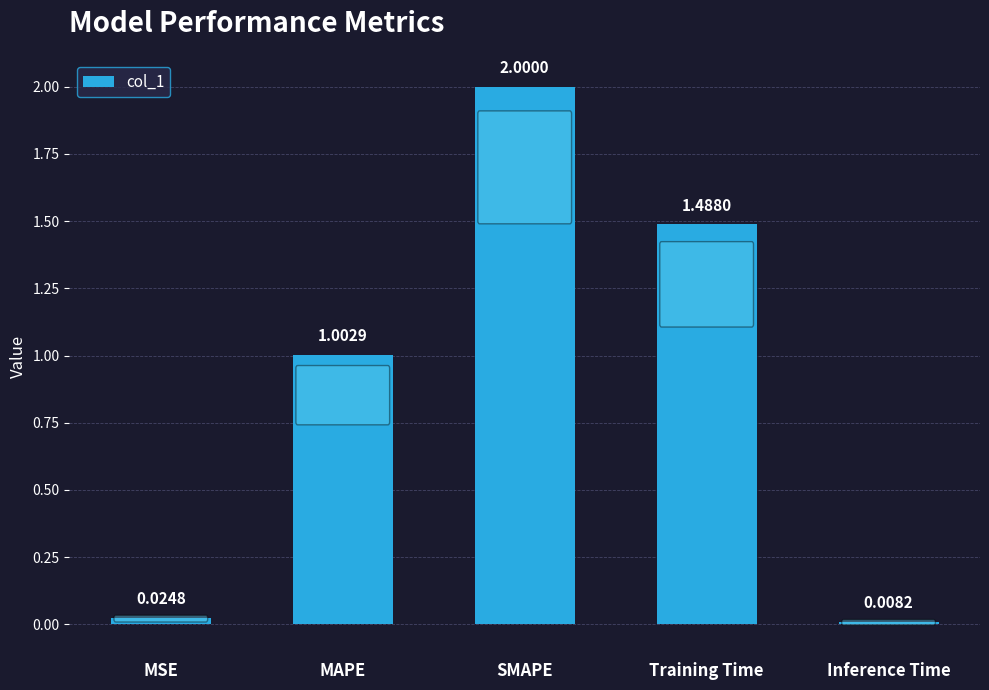

List the labels in order of value, smallest first.

Inference Time, MSE, MAPE, Training Time, SMAPE